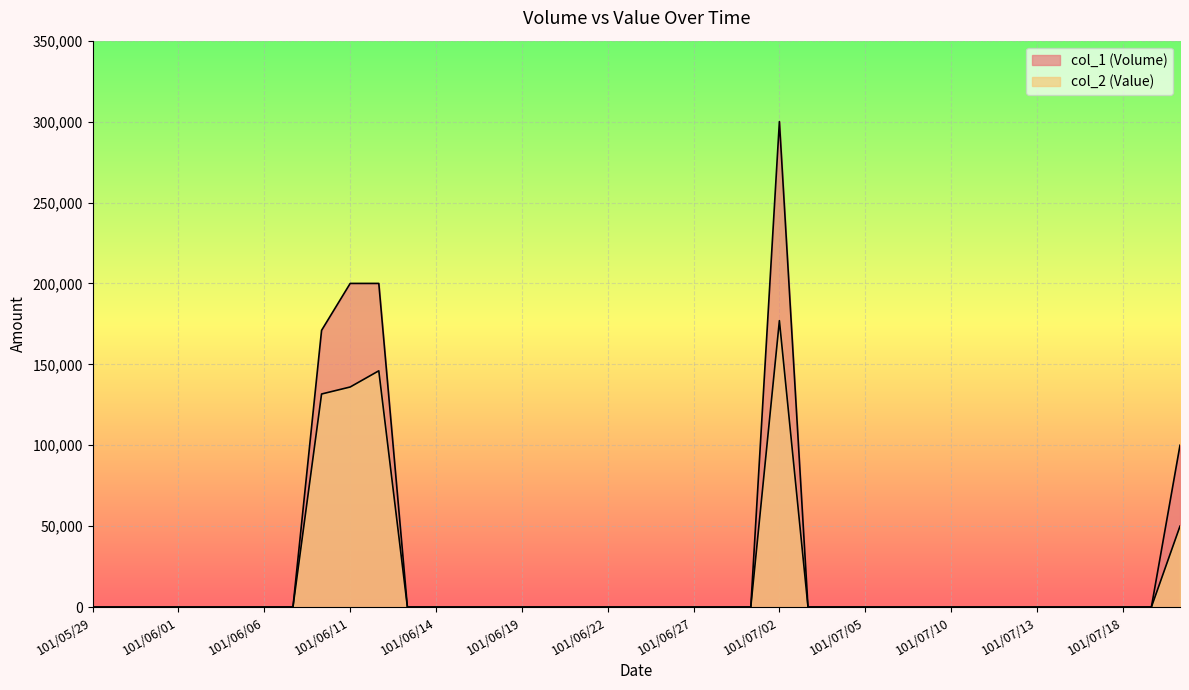

How many lines are shown in the chart?

2